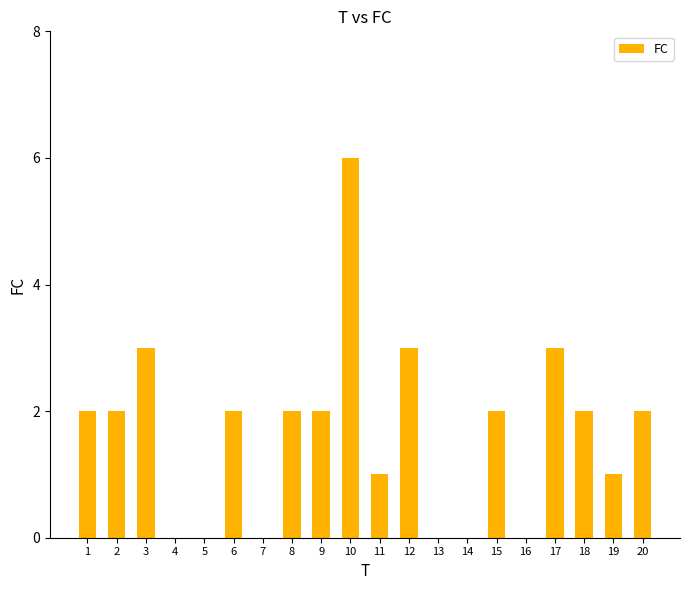

True or false: the data shows 0 at 5.

True